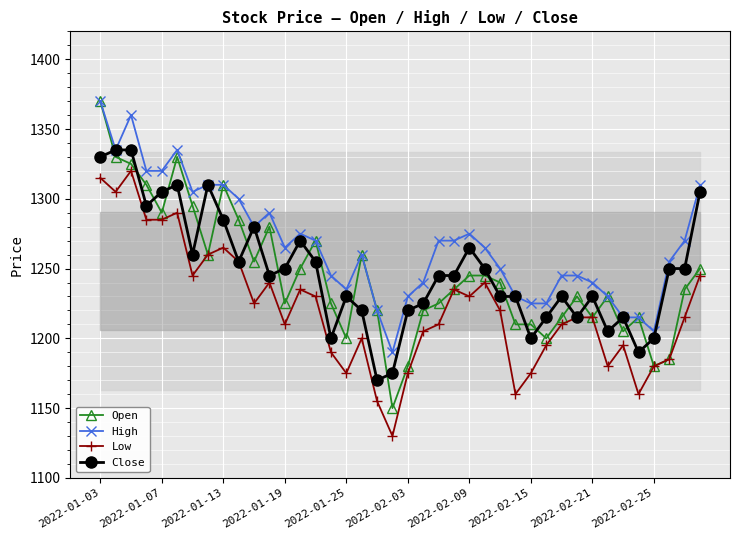

How many lines are shown in the chart?

4